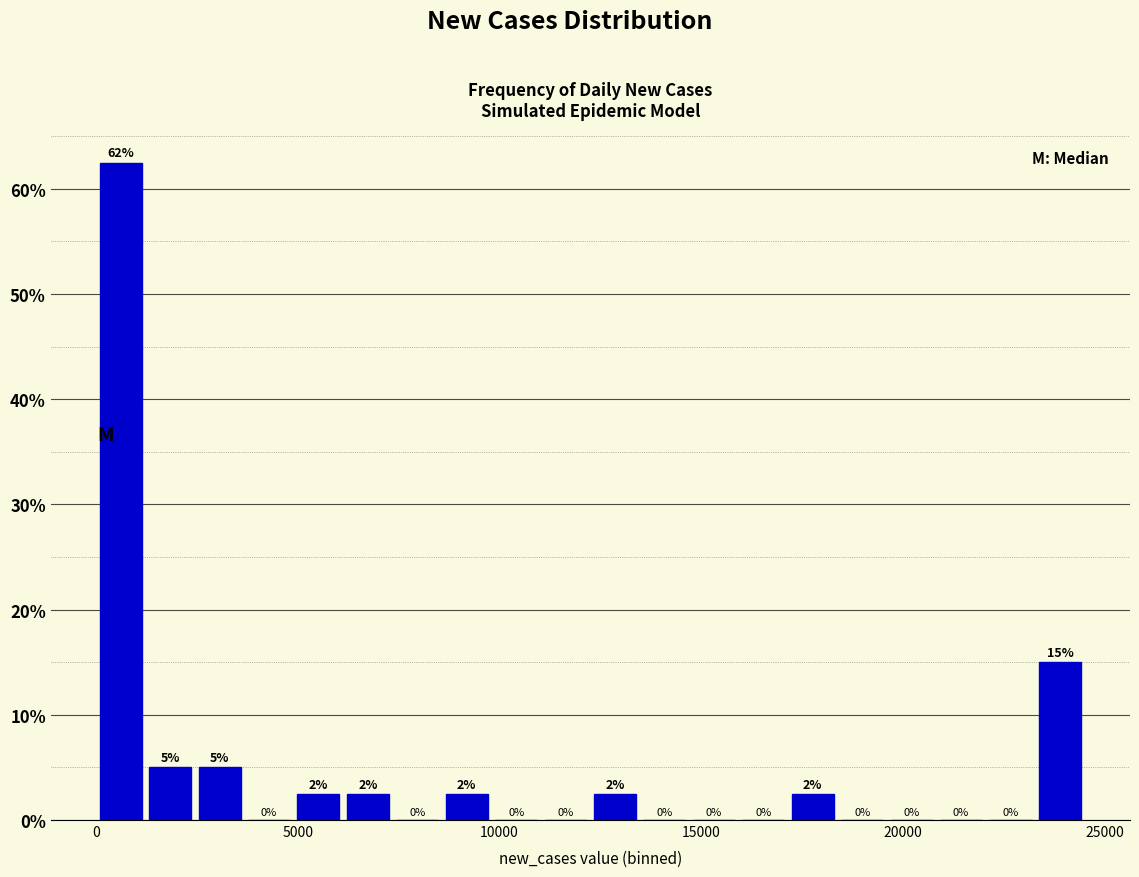

Around what value on the x-axis is the tallest bar? Give the approximate position of its centre, as read against the axis.

500